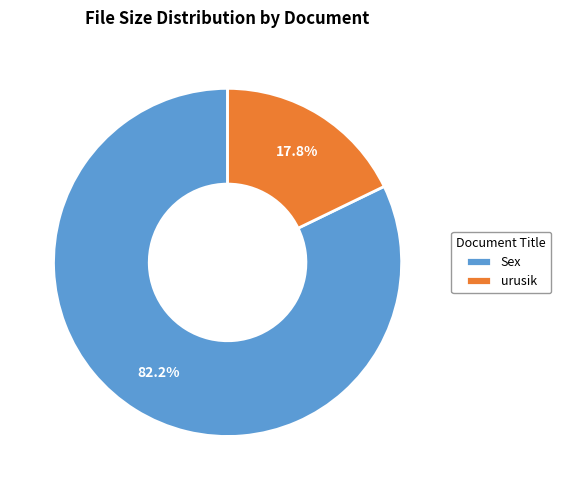

To the nearest percent, what is the difference between the Sex and urusik slice percentages?

64%